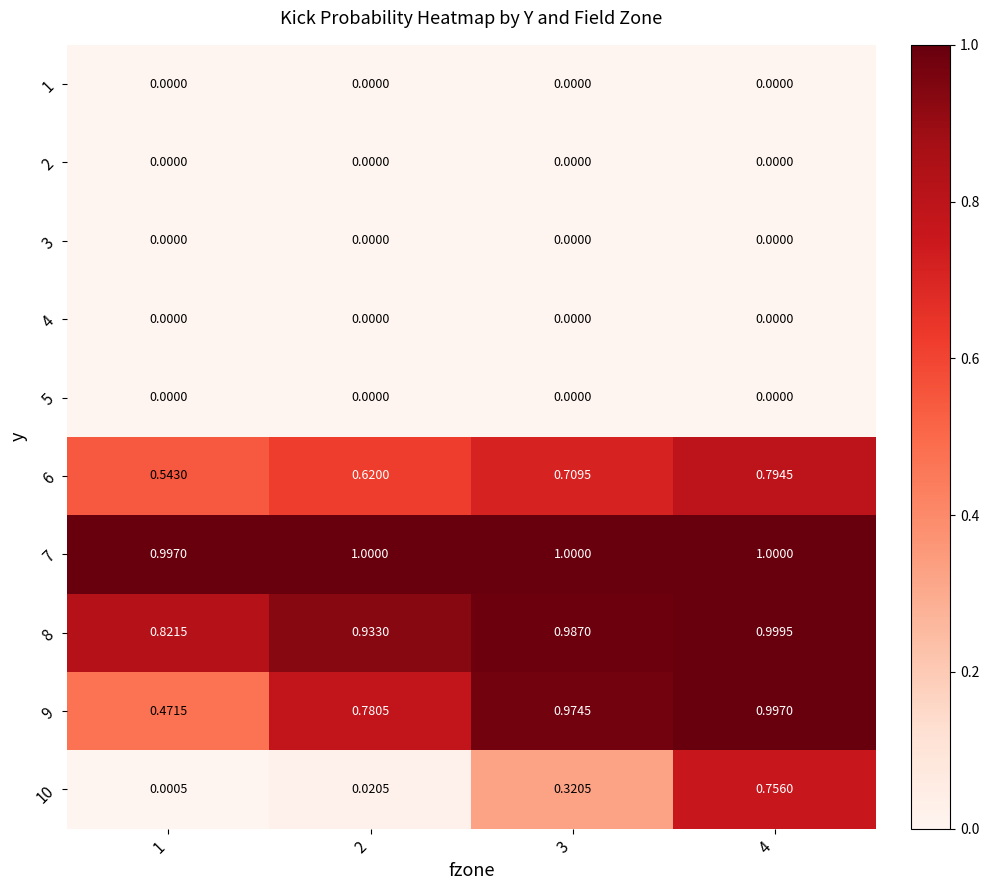

Is the value of 1 at 3 greater than the value of 6 at 1?

No